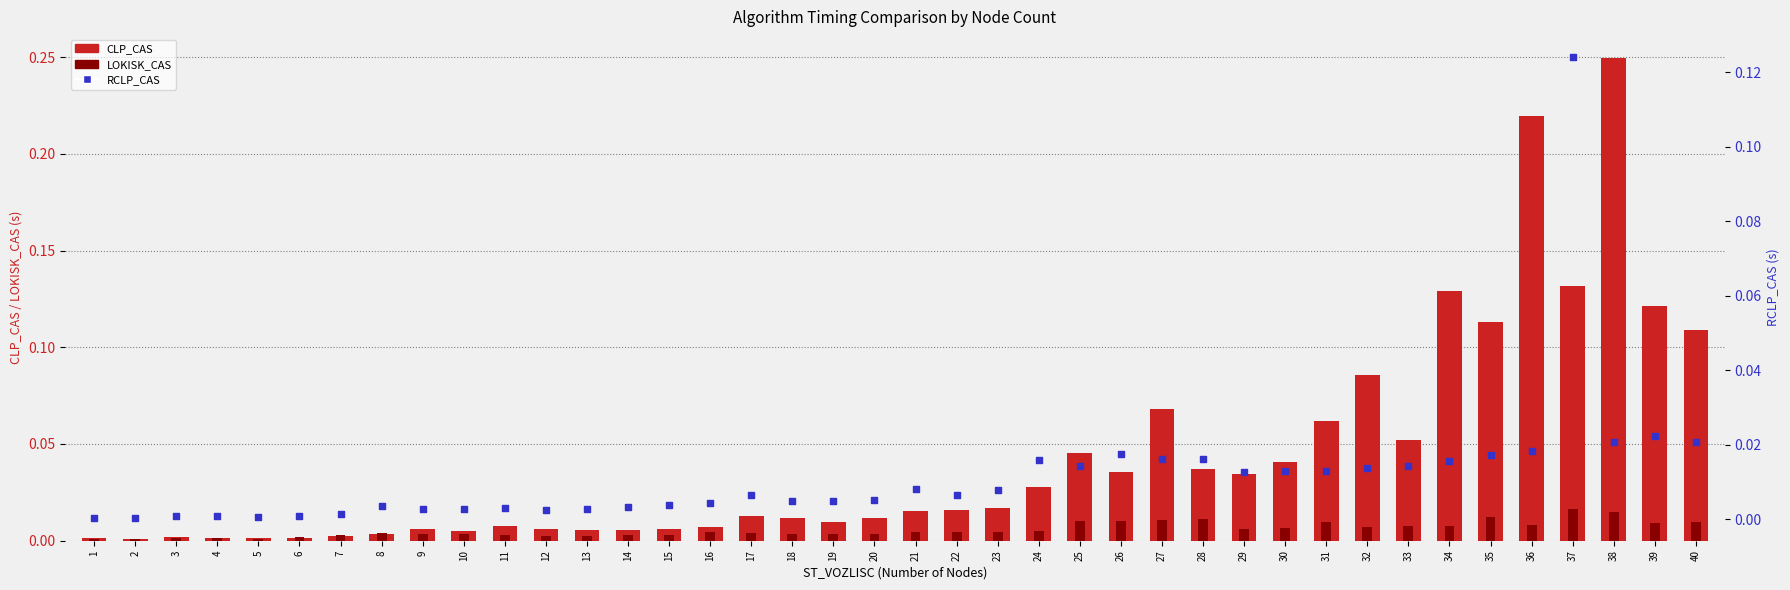

What are all the series names shown in the legend?

CLP_CAS, LOKISK_CAS, RCLP_CAS